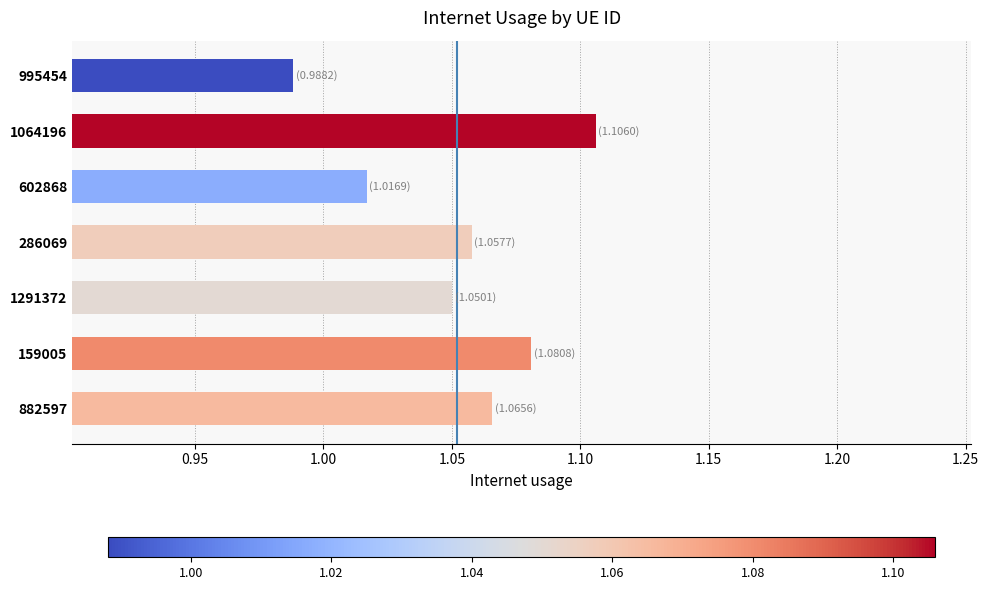

The value at 882597 is 0.6. True or false?

False